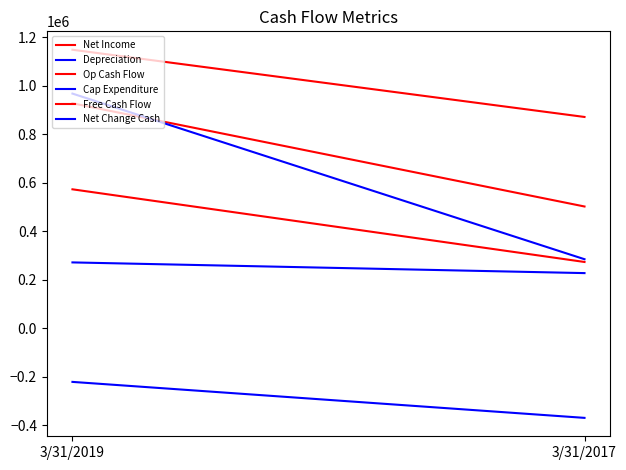

What is the minimum value shown in the chart?

-369201